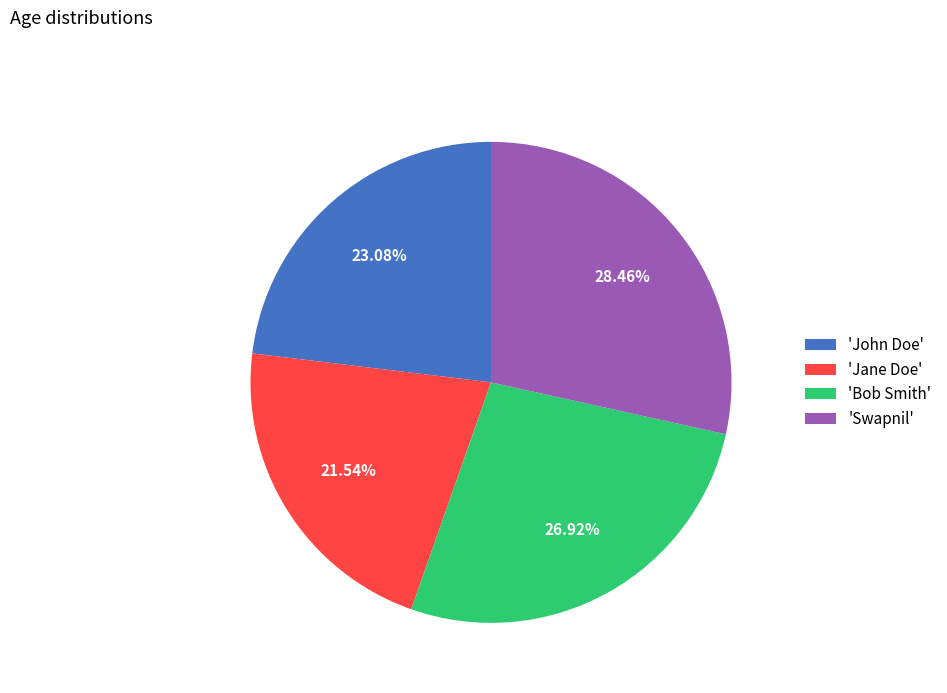

Which has a higher value, 'Jane Doe' or 'Swapnil'?

'Swapnil'